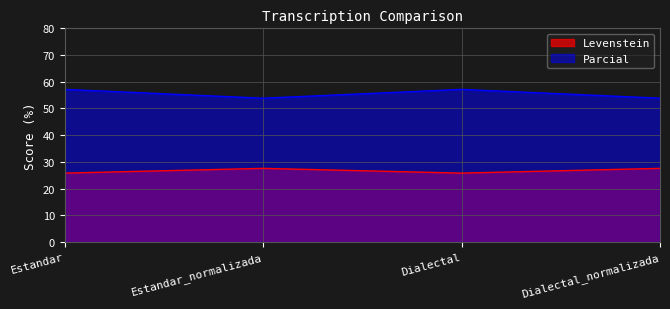

Which series has the largest total across all categories?

Parcial